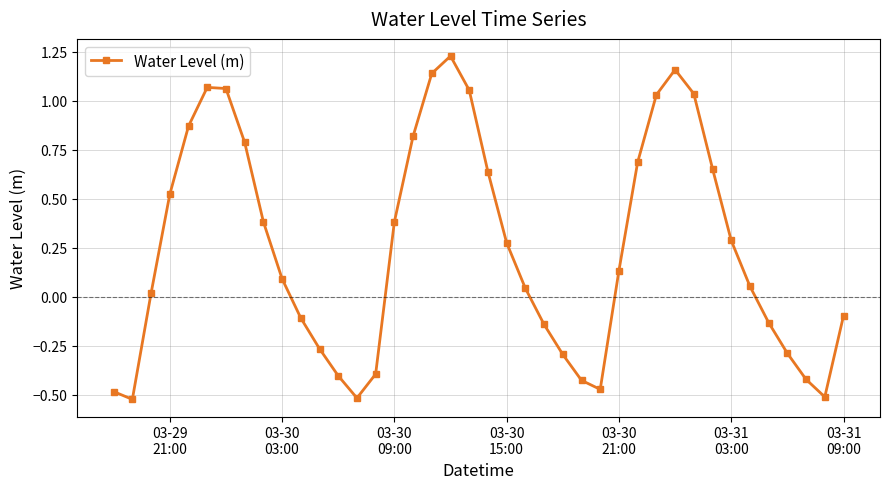

What is the sum of all values?

10.0